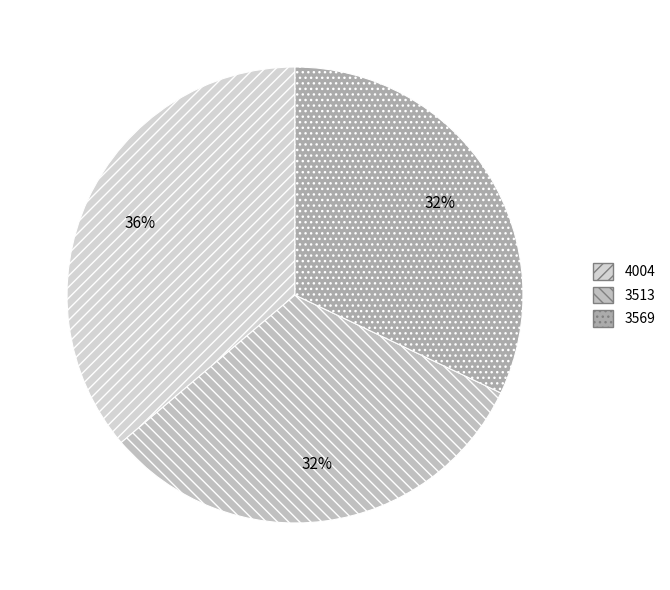

Rank the categories by value from highest to lowest.

4004, 3569, 3513